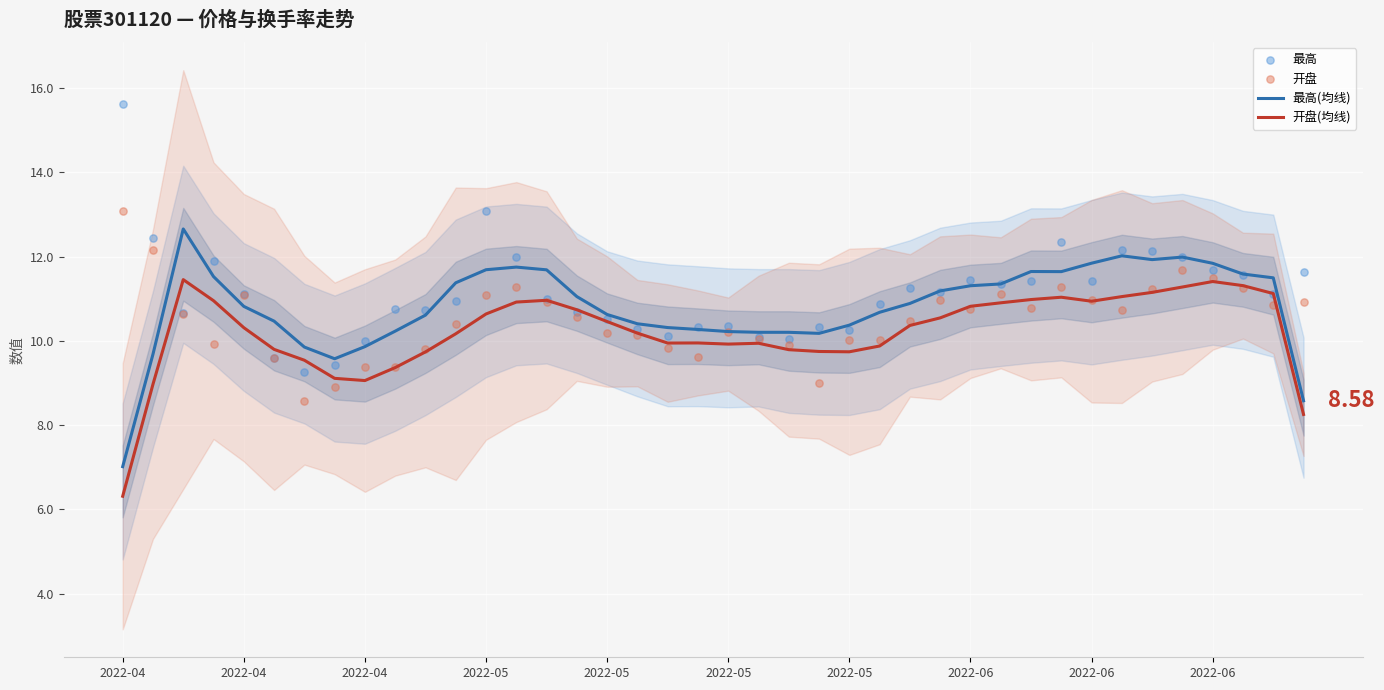

At how many categories does at least one series exceed 9?

40